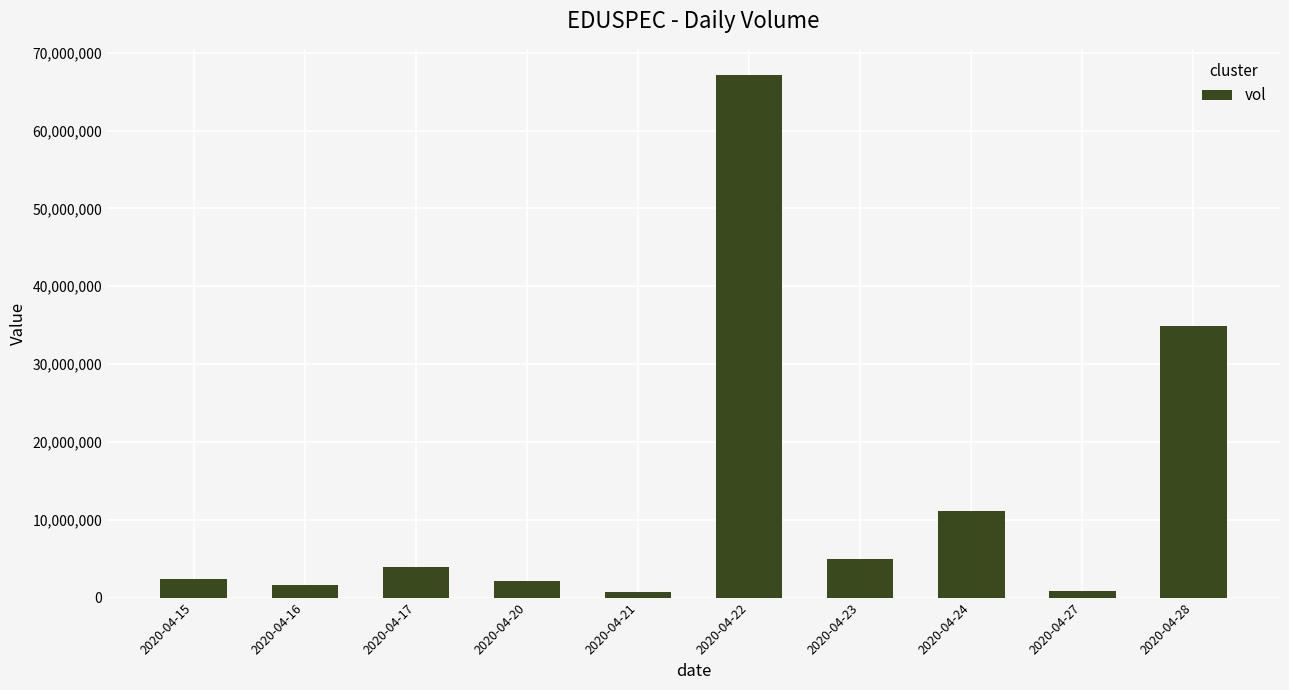

Are the bars grouped side by side (vs. stacked)?

No